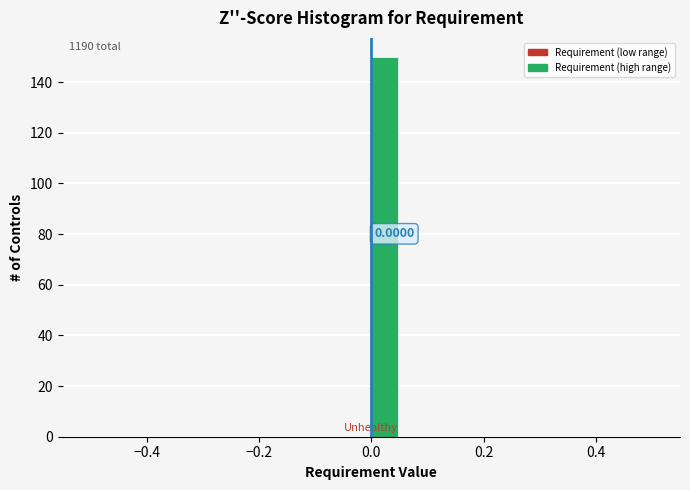

Read against the x-axis, roughly where is the centre of the tallest bar?

0.02